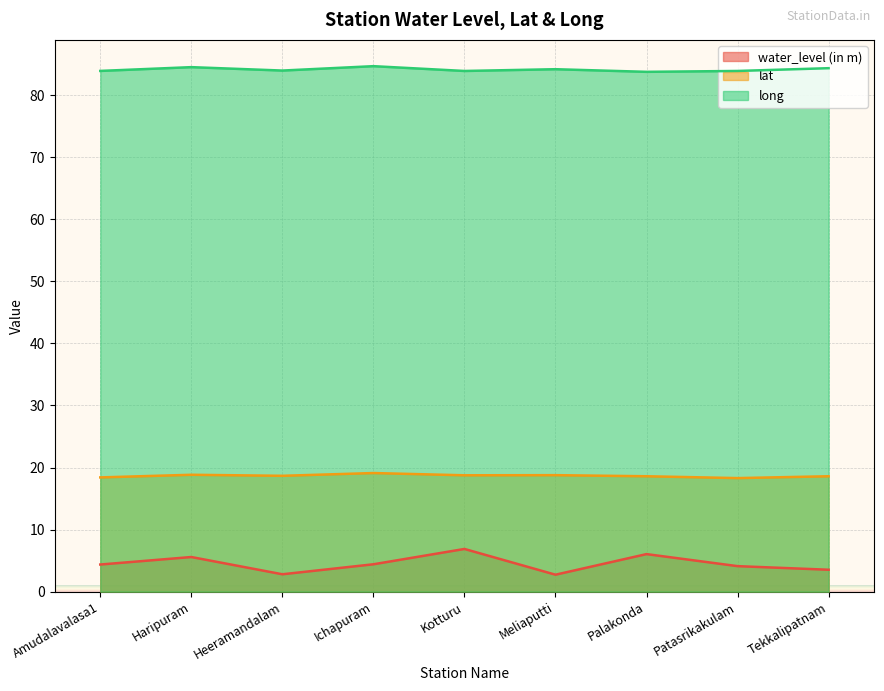

At which category is the sum across all series the highest?

Kotturu